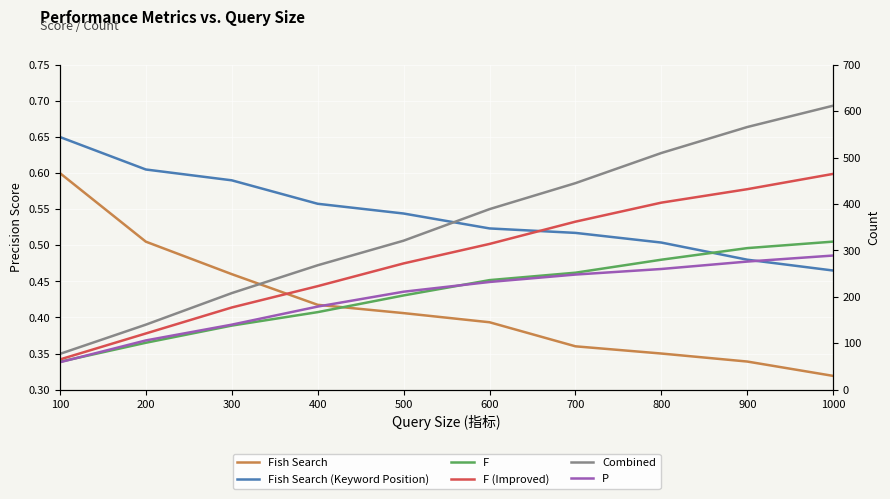

Reading right to left, what are all the values shown in this chart?

Fish Search: 1000=0.3	900=0.3	800=0.3	700=0.4	600=0.4	500=0.4	400=0.4	300=0.5	200=0.5	100=0.6
Fish Search (Keyword Position): 1000=0.5	900=0.5	800=0.5	700=0.5	600=0.5	500=0.5	400=0.6	300=0.6	200=0.6	100=0.7
F: 1000=319.0	900=305.0	800=280.0	700=252.0	600=236.0	500=203.0	400=167.0	300=138.0	200=101.0	100=60.0
F (Improved): 1000=465.0	900=432.0	800=403.0	700=362.0	600=314.0	500=272.0	400=223.0	300=177.0	200=121.0	100=65.0
Combined: 1000=612.0	900=566.0	800=510.0	700=445.0	600=389.0	500=321.0	400=268.0	300=208.0	200=140.0	100=77.0
P: 1000=289.0	900=276.0	800=260.0	700=248.0	600=232.0	500=211.0	400=179.0	300=140.0	200=106.0	100=59.0